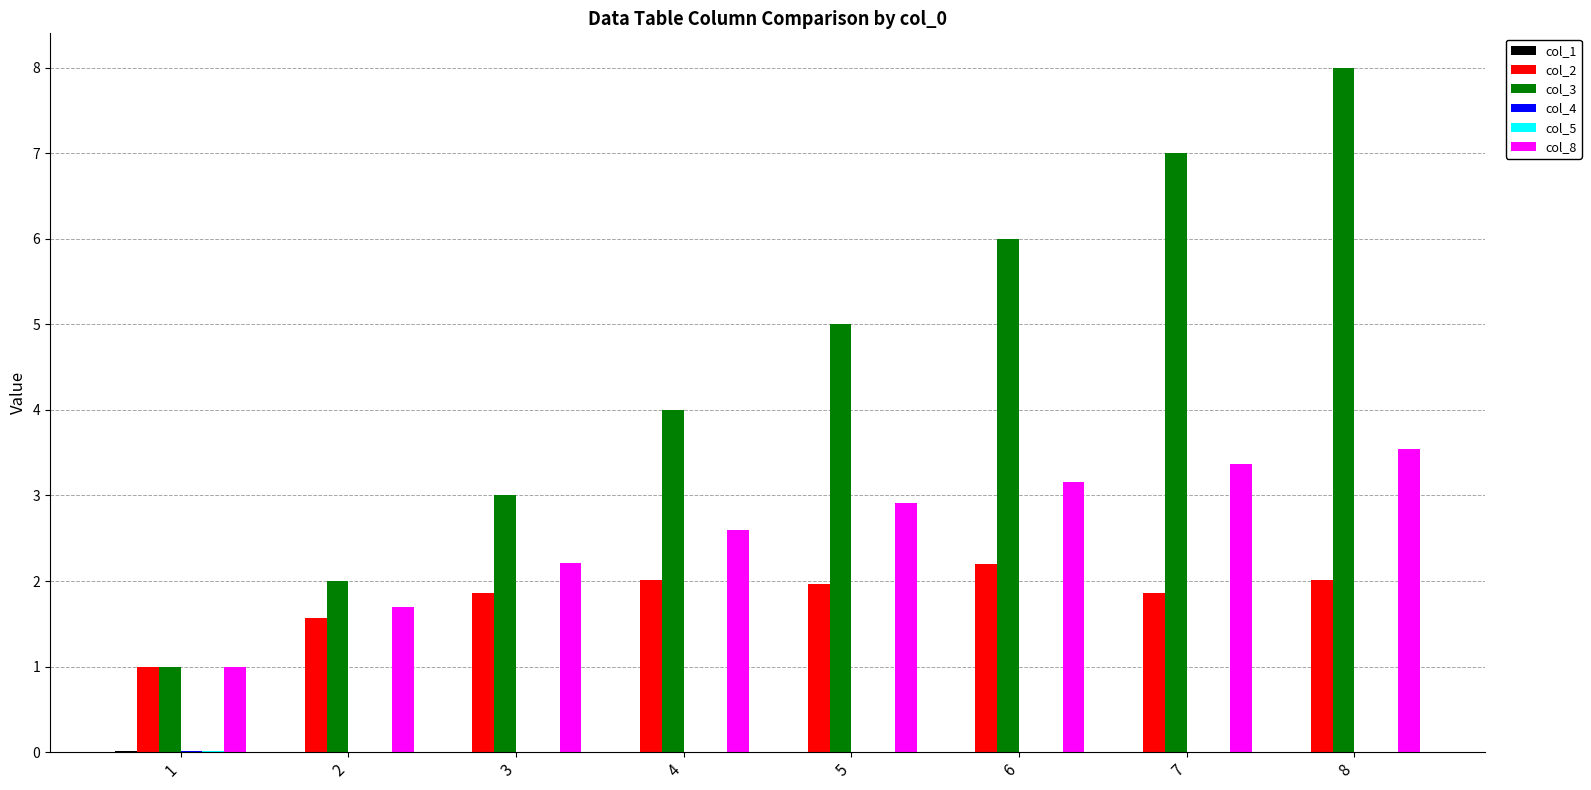

The col_8 series shows 1.3 at 7. True or false?

False